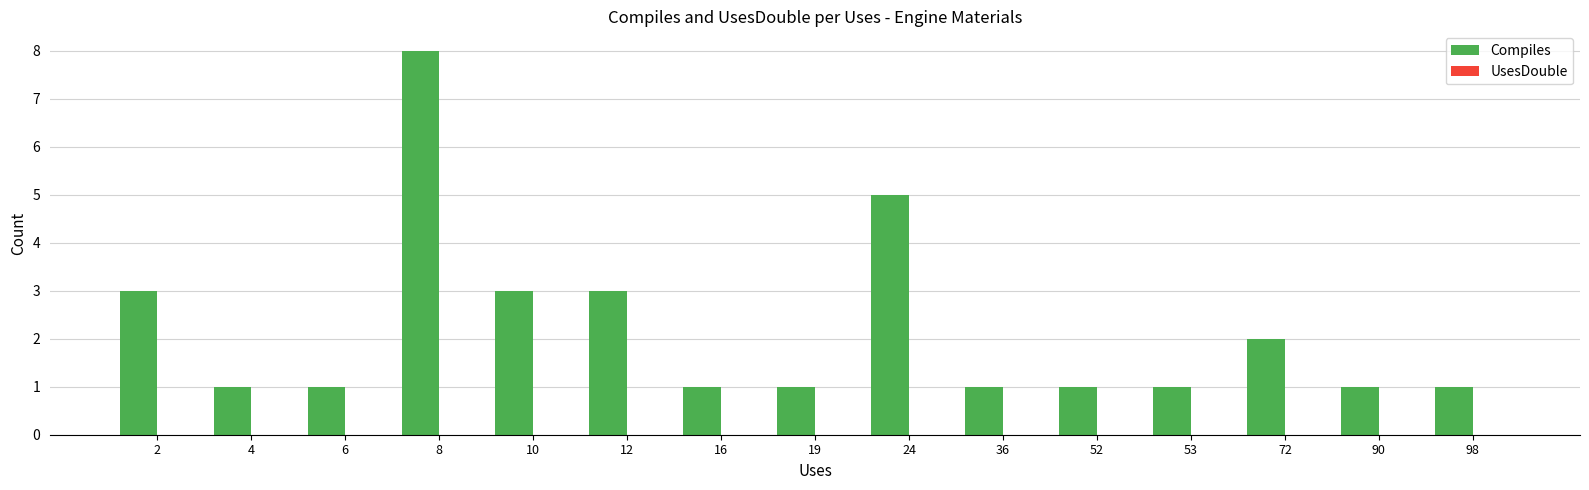

Which has a higher value, 12 or 16?

12